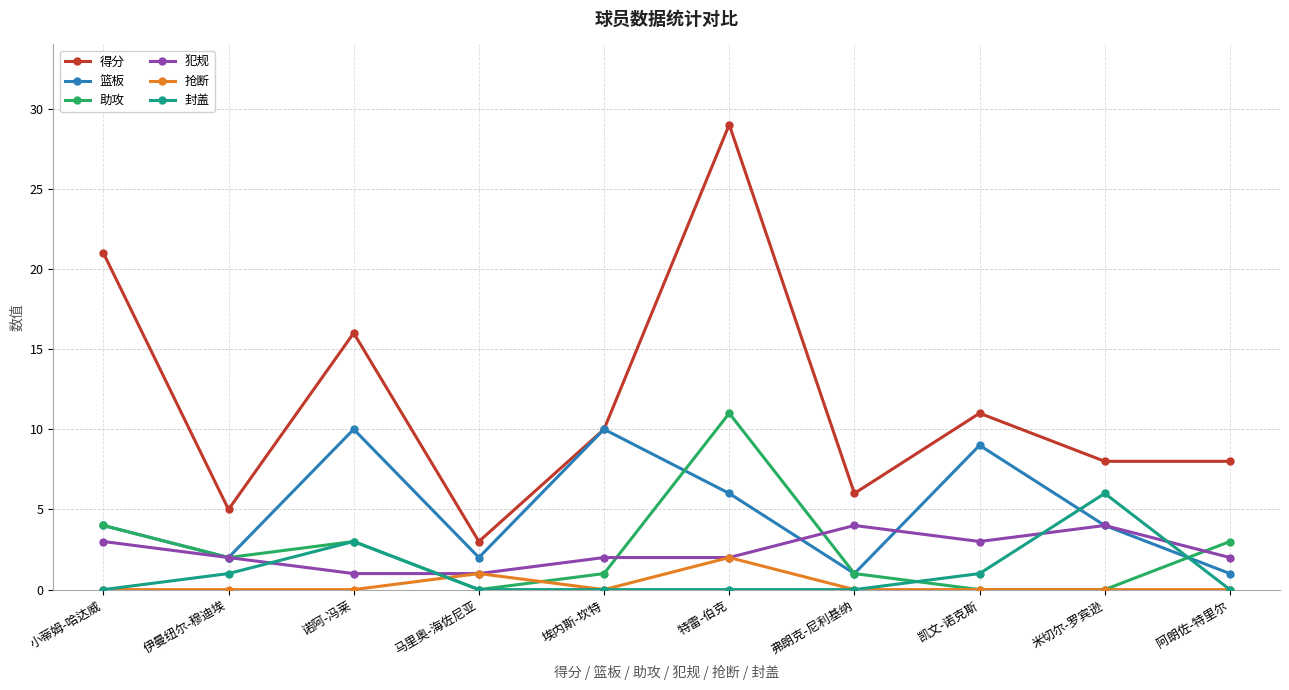

Reading right to left, transcribe all the data shown in this chart.

得分: 阿朗佐-特里尔=8	米切尔-罗宾逊=8	凯文-诺克斯=11	弗朗克-尼利基纳=6	特雷-伯克=29	埃内斯-坎特=10	马里奥-海佐尼亚=3	诺阿-冯莱=16	伊曼纽尔-穆迪埃=5	小蒂姆-哈达威=21
篮板: 阿朗佐-特里尔=1	米切尔-罗宾逊=4	凯文-诺克斯=9	弗朗克-尼利基纳=1	特雷-伯克=6	埃内斯-坎特=10	马里奥-海佐尼亚=2	诺阿-冯莱=10	伊曼纽尔-穆迪埃=2	小蒂姆-哈达威=4
助攻: 阿朗佐-特里尔=3	米切尔-罗宾逊=0	凯文-诺克斯=0	弗朗克-尼利基纳=1	特雷-伯克=11	埃内斯-坎特=1	马里奥-海佐尼亚=0	诺阿-冯莱=3	伊曼纽尔-穆迪埃=2	小蒂姆-哈达威=4
犯规: 阿朗佐-特里尔=2	米切尔-罗宾逊=4	凯文-诺克斯=3	弗朗克-尼利基纳=4	特雷-伯克=2	埃内斯-坎特=2	马里奥-海佐尼亚=1	诺阿-冯莱=1	伊曼纽尔-穆迪埃=2	小蒂姆-哈达威=3
抢断: 阿朗佐-特里尔=0	米切尔-罗宾逊=0	凯文-诺克斯=0	弗朗克-尼利基纳=0	特雷-伯克=2	埃内斯-坎特=0	马里奥-海佐尼亚=1	诺阿-冯莱=0	伊曼纽尔-穆迪埃=0	小蒂姆-哈达威=0
封盖: 阿朗佐-特里尔=0	米切尔-罗宾逊=6	凯文-诺克斯=1	弗朗克-尼利基纳=0	特雷-伯克=0	埃内斯-坎特=0	马里奥-海佐尼亚=0	诺阿-冯莱=3	伊曼纽尔-穆迪埃=1	小蒂姆-哈达威=0